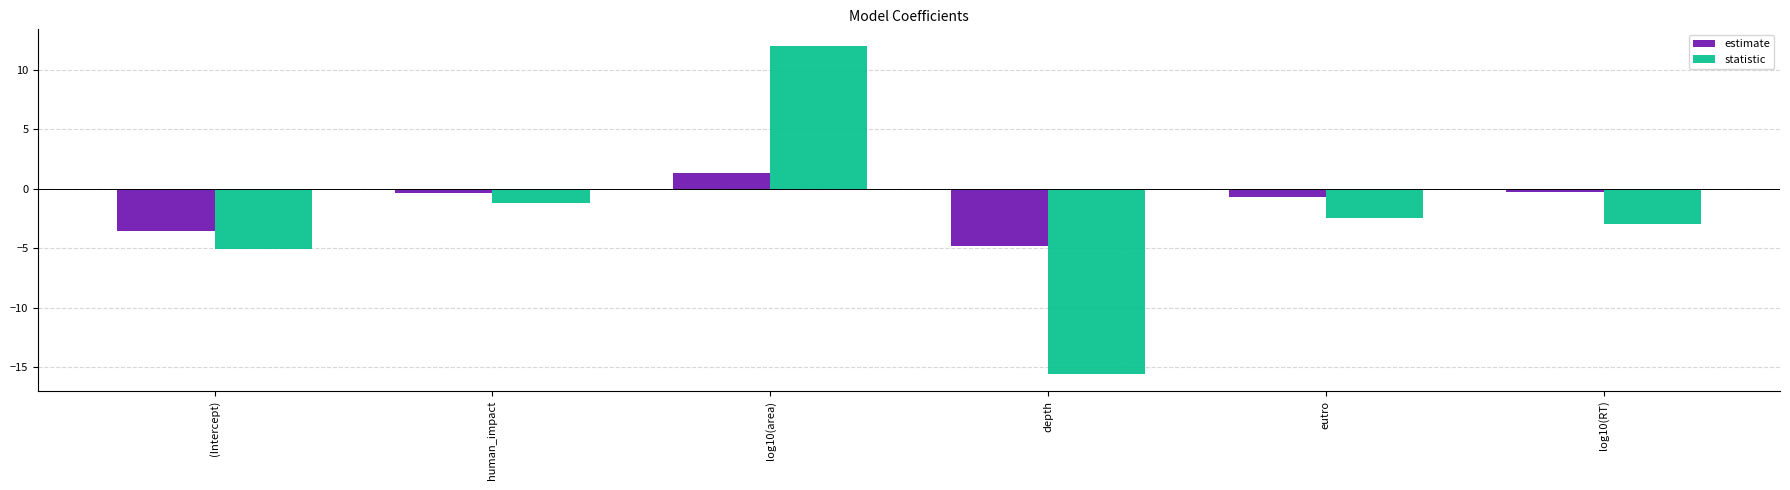

Rank the series at (Intercept) from lowest to highest value.

statistic, estimate